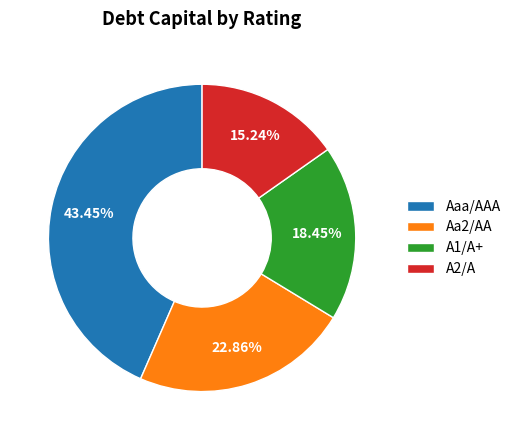

Rank the categories by value from highest to lowest.

Aaa/AAA, Aa2/AA, A1/A+, A2/A